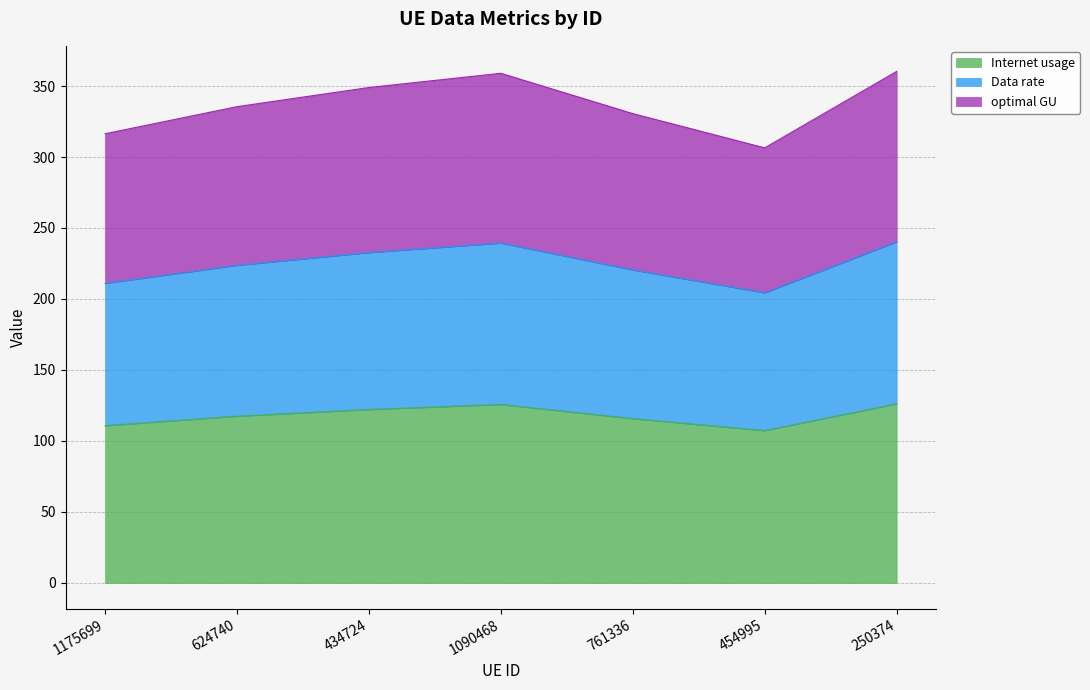

At which label does Internet usage reach its peak?

250374